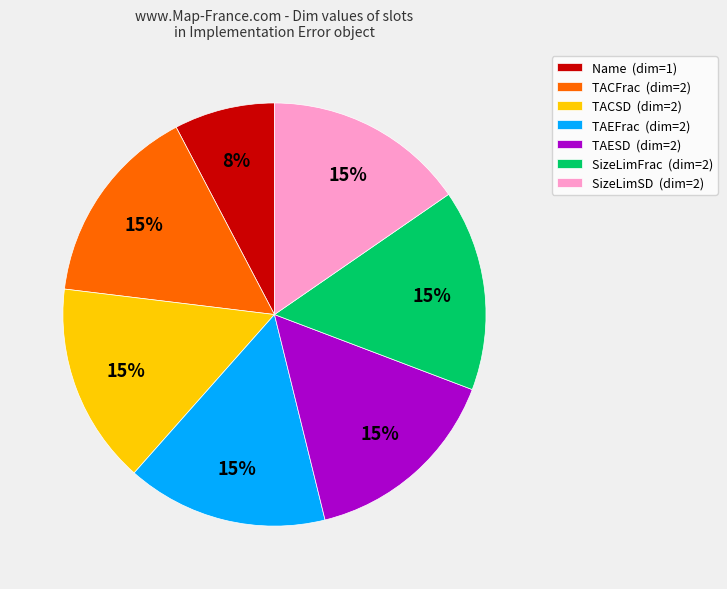

Count the number of slices in the pie.

7